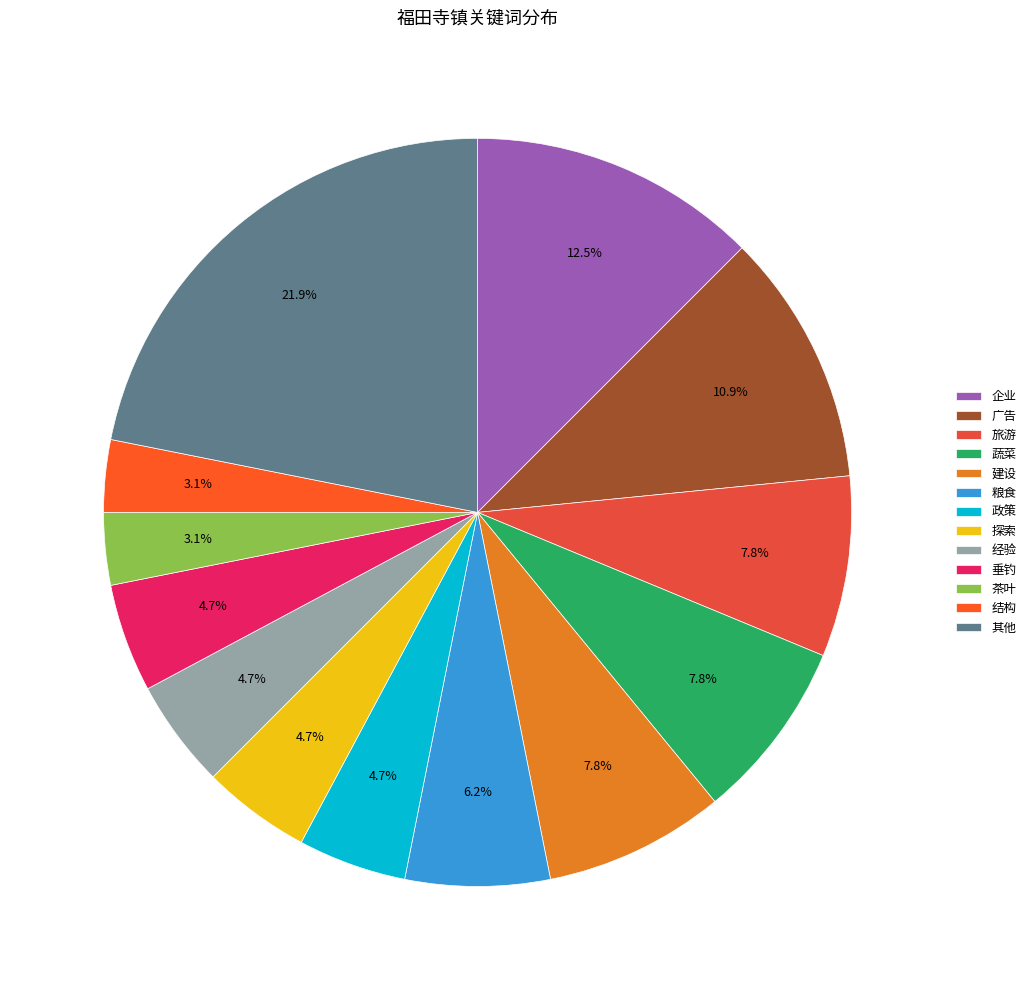

Between 企业 and 旅游, which is larger?

企业